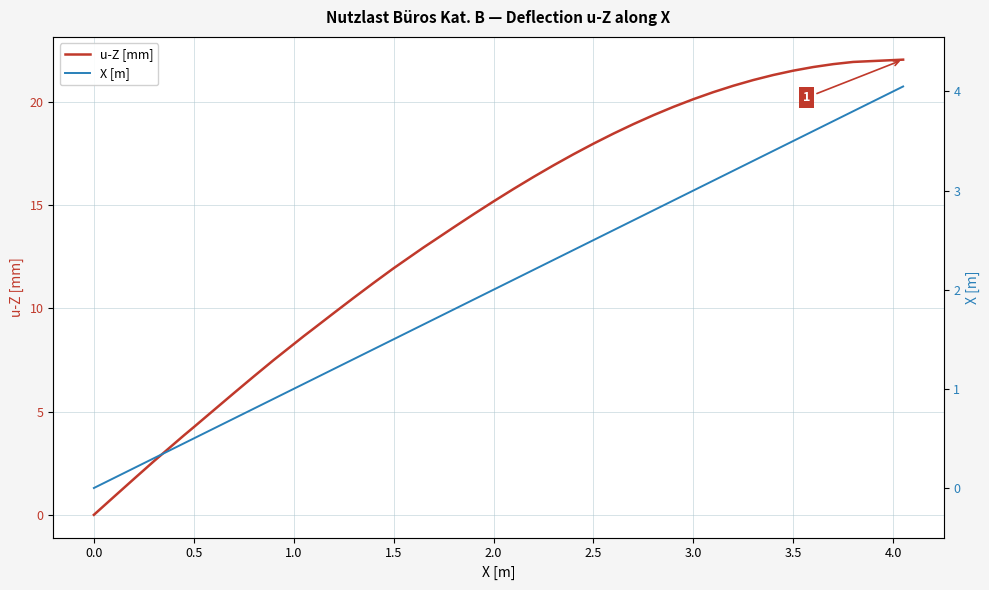

The value of X [m] at 1.5 is 0.9. True or false?

False